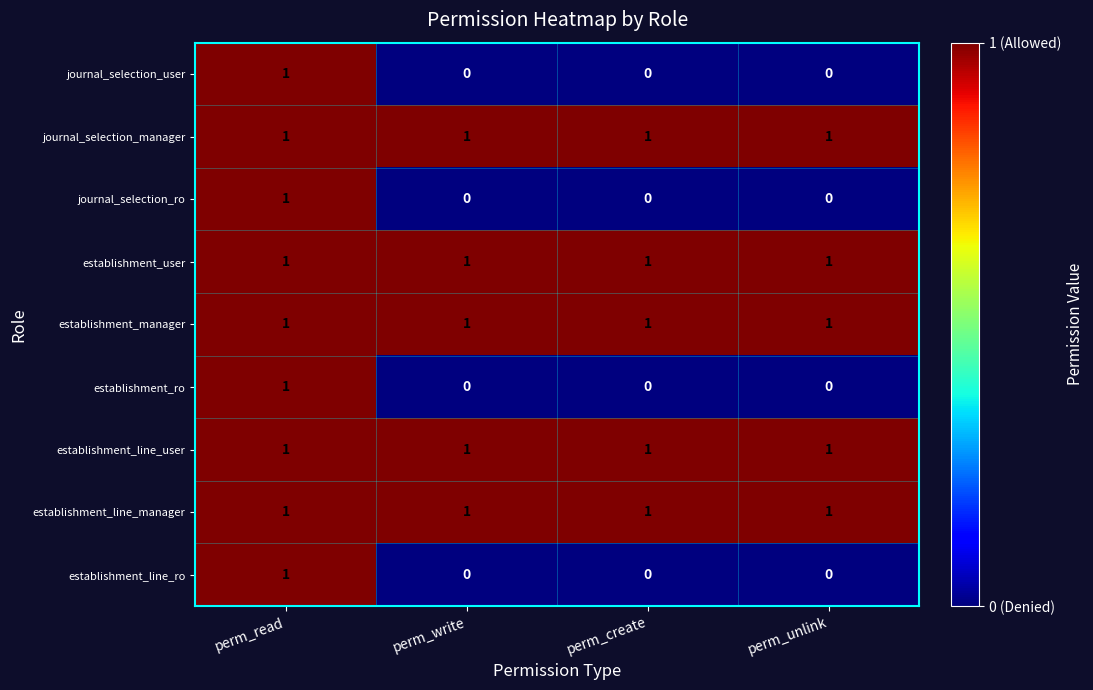

True or false: establishment_manager has a value of 1 at perm_write.

True